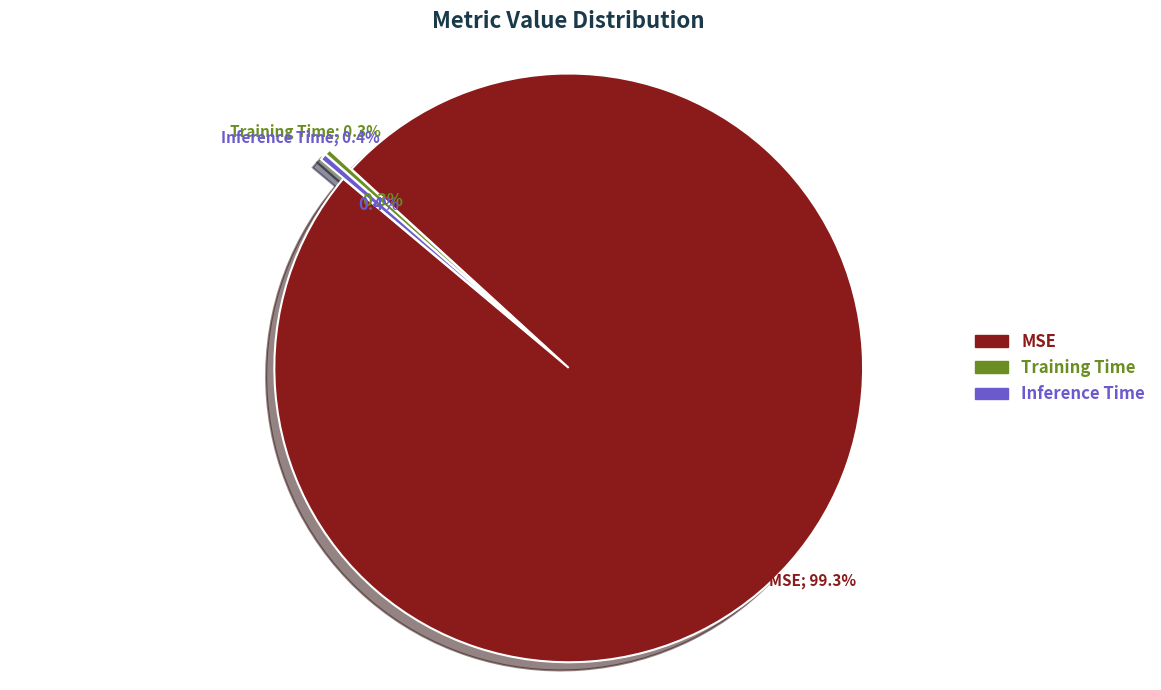

How many slices are in this pie chart?

3